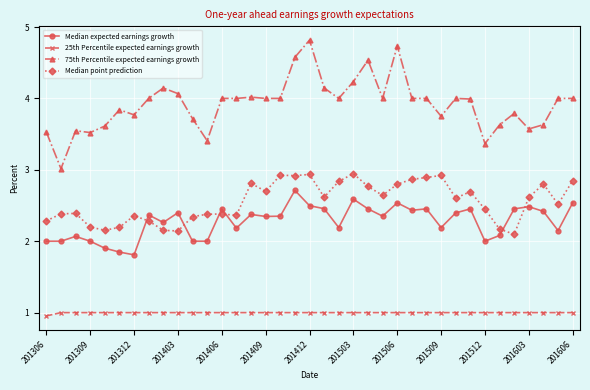

True or false: Median expected earnings growth has more than 2 interior local peaks.

True